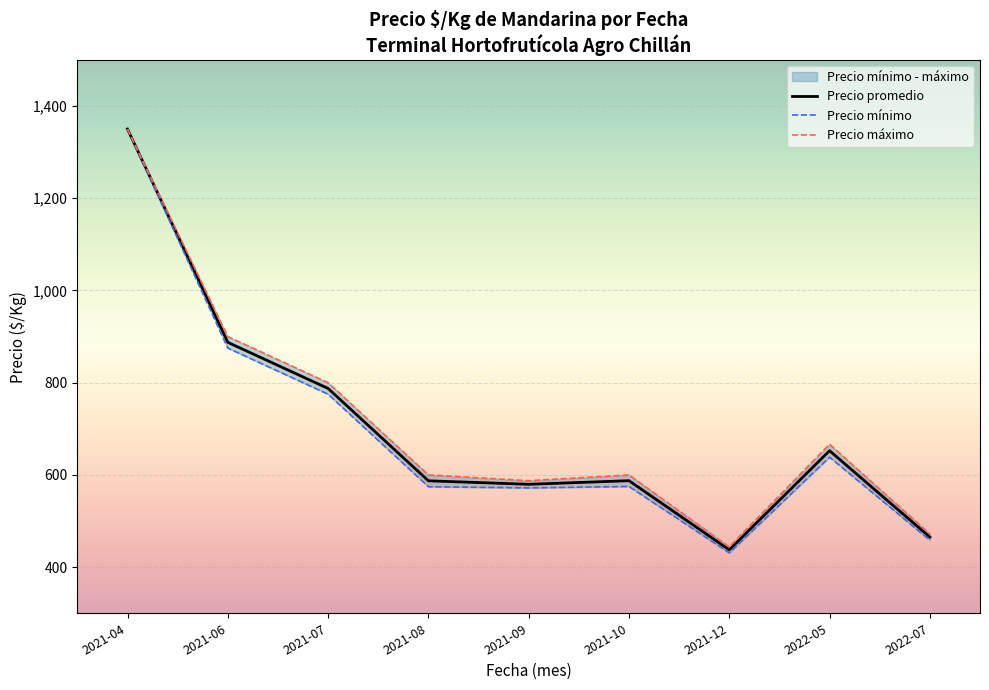

Rank the series by their average value, from highest to lowest.

Precio máximo, Precio promedio, Precio mínimo